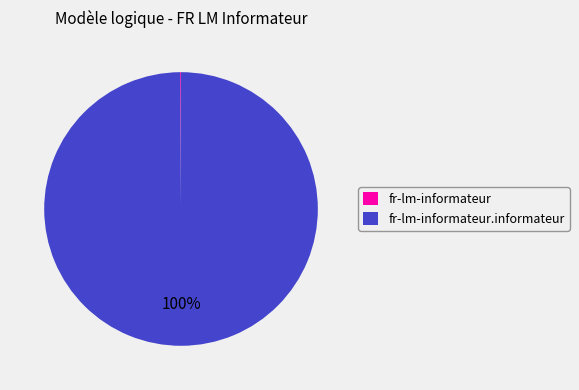

Does any single category account for the majority?

Yes